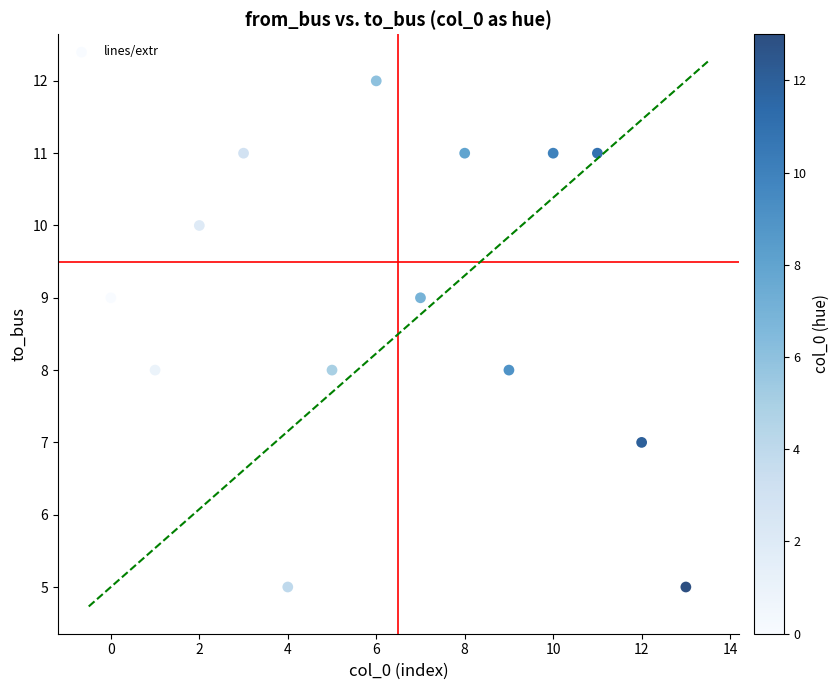

What is the range of Y values (max minus min)?

7